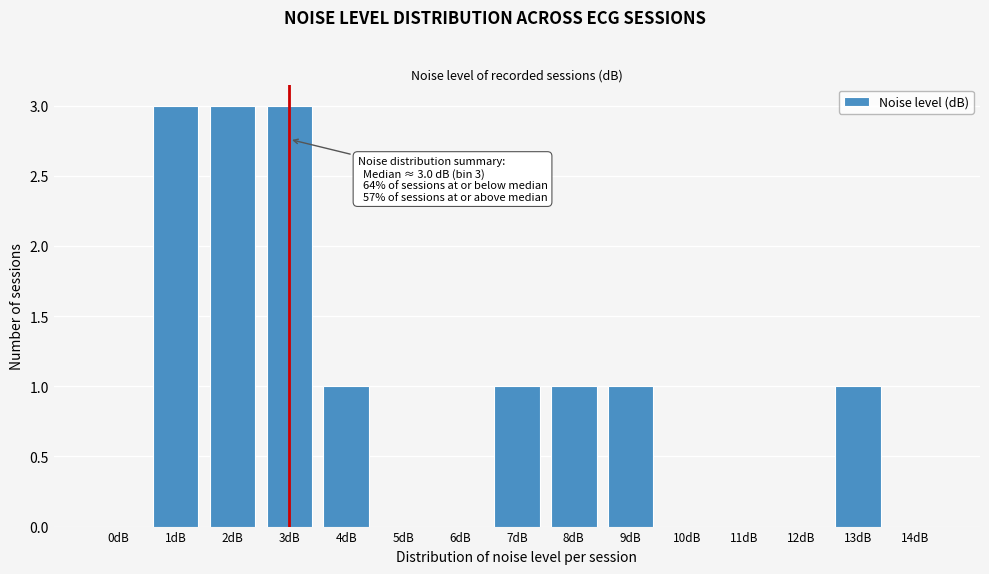

What is the sum of all values?

14